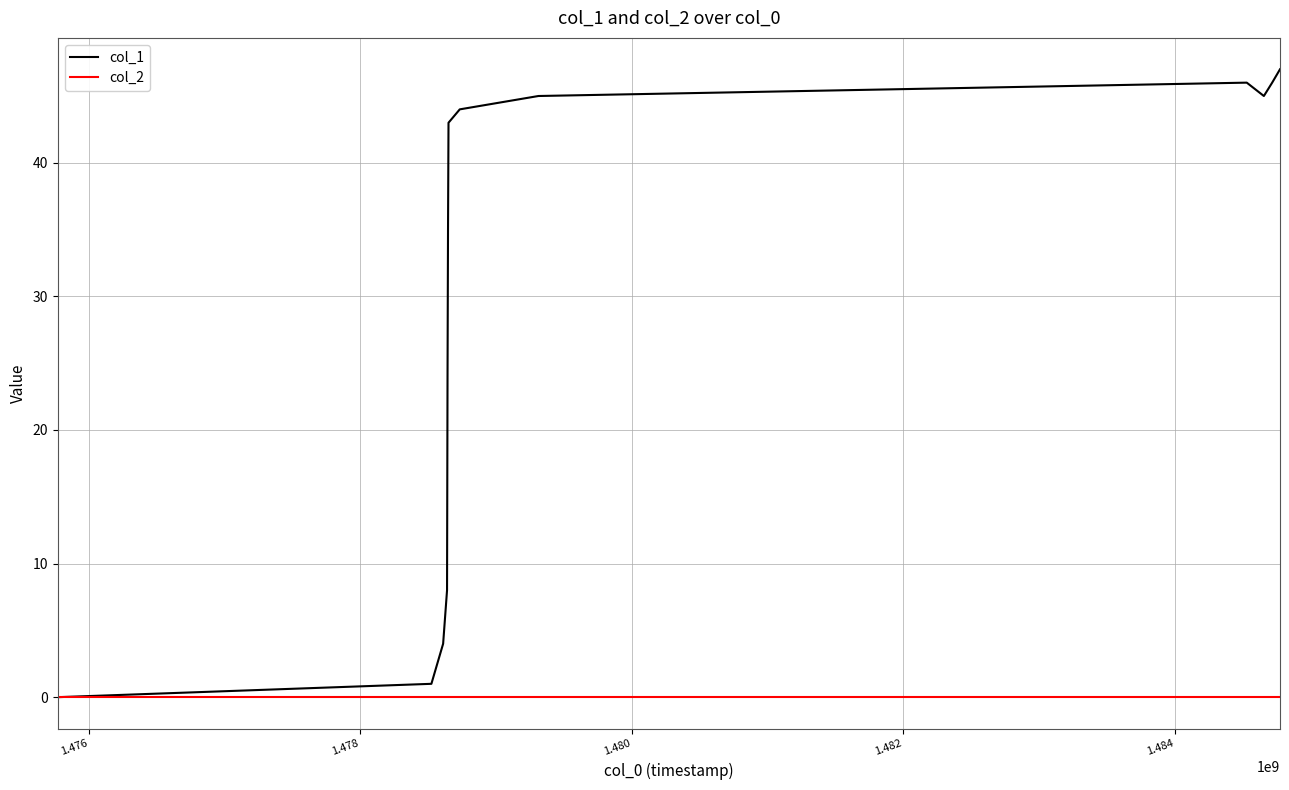

List the series in order of their overall mean, lowest first.

col_2, col_1